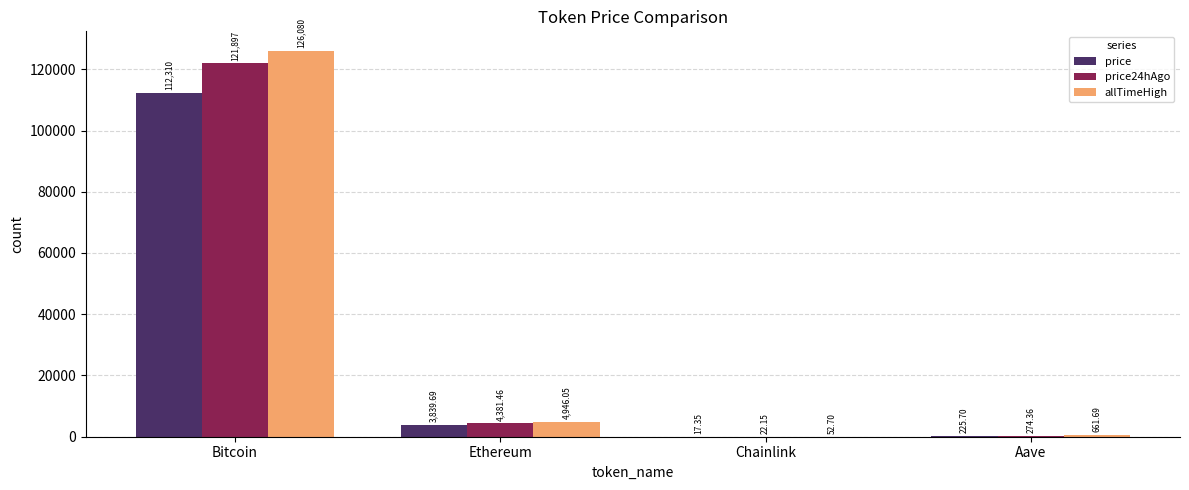

Which series has the largest total across all categories?

allTimeHigh